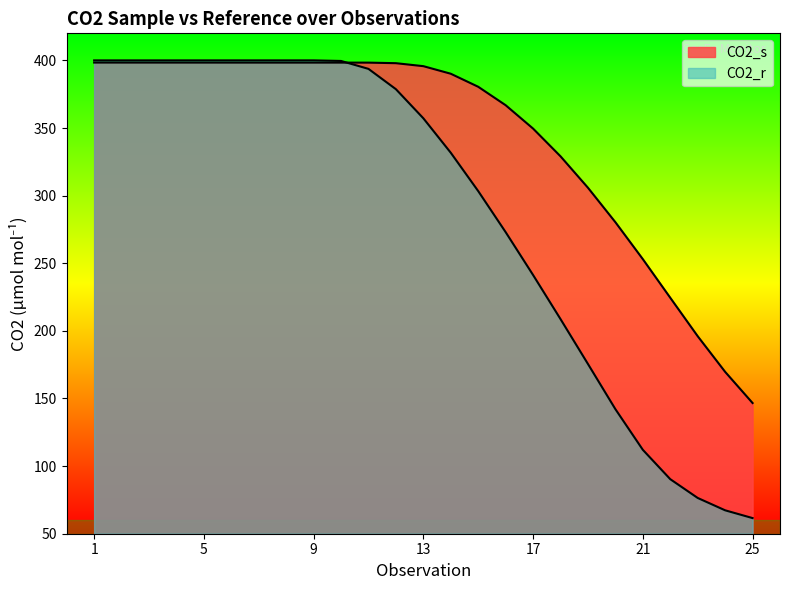

True or false: CO2_r has more than 2 points higher than both neighbors.

False